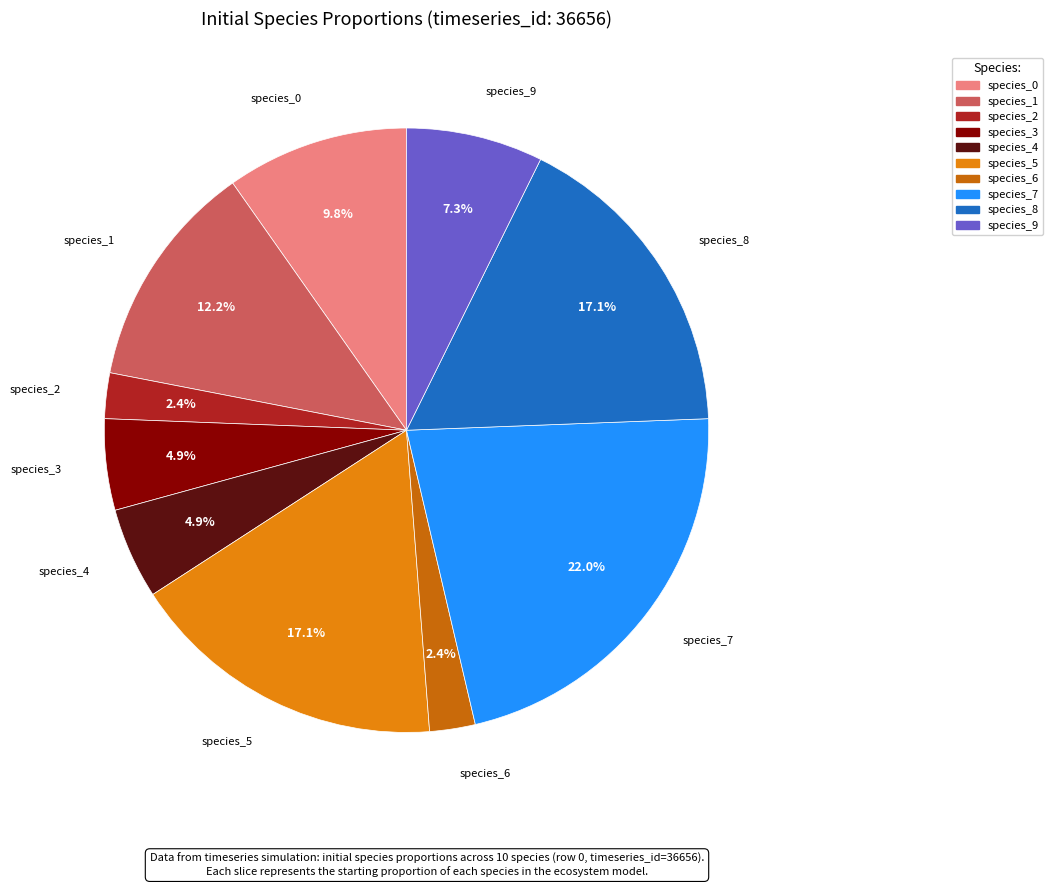

Which category has the biggest portion of the pie?

species_7